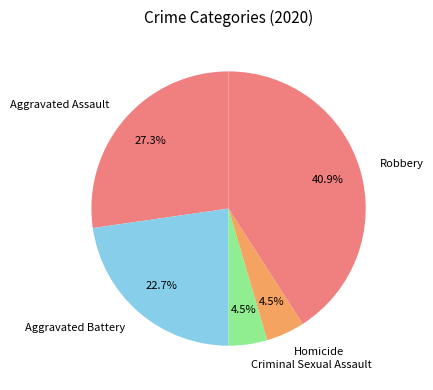

What is the largest slice in the pie chart?

Robbery